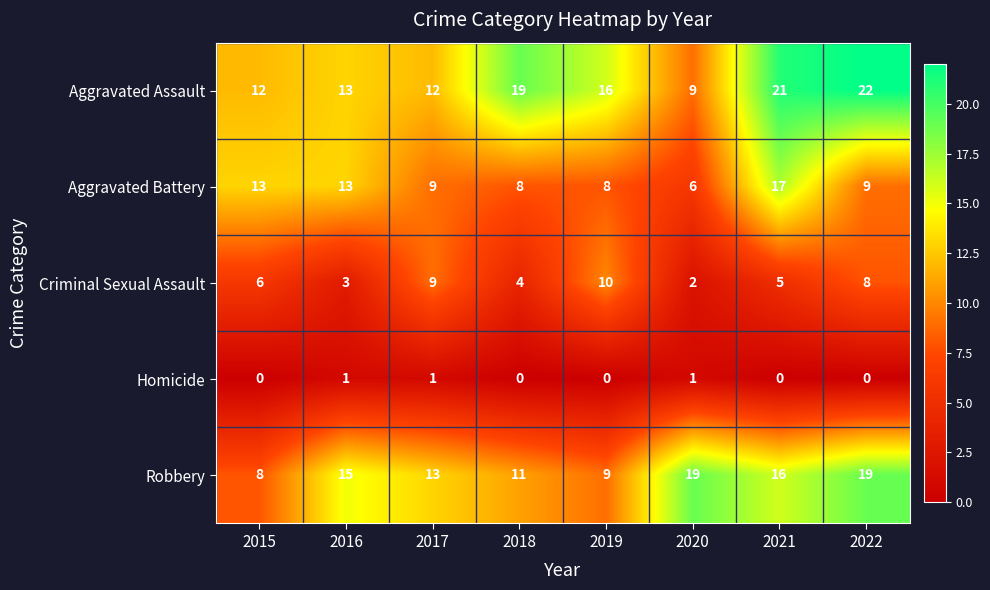

The value of Robbery at 2018 is 11. True or false?

True